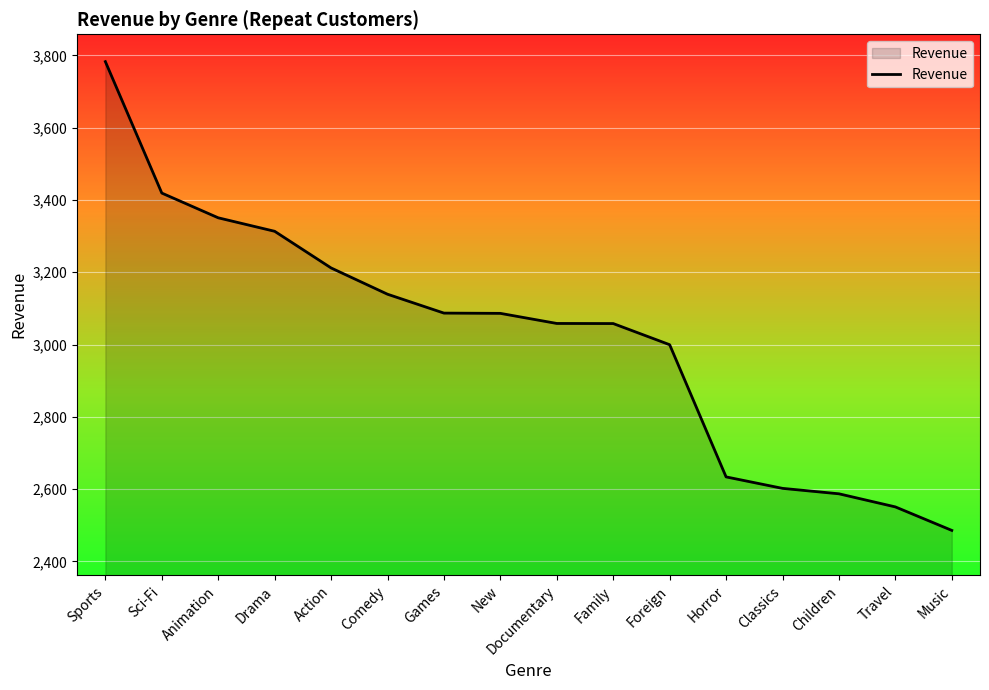

What value does the data have at Travel?

2551.0